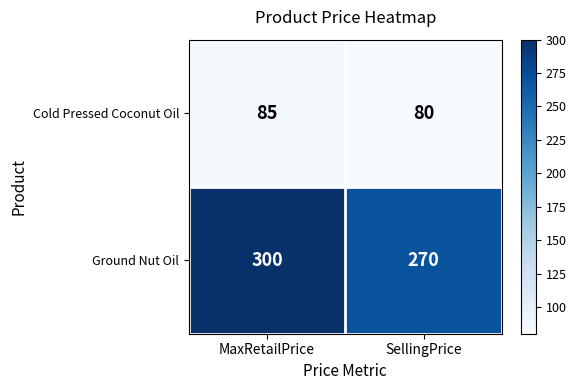

Which series has the largest total across all categories?

Ground Nut Oil